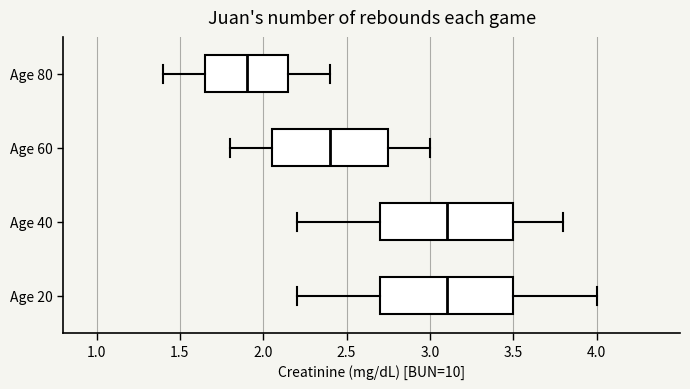

Reading bottom to top, transcribe this box plot: for each box, give where its median line is, the range the box spans, and where its two whiskers end, as read against the x-axis. The values are not printed on the chart, so give them approximately, as read against the axis.

Age 20: median 3.10, box 2.70 to 3.50, whiskers 2.20 to 4.00
Age 40: median 3.10, box 2.70 to 3.50, whiskers 2.20 to 3.80
Age 60: median 2.40, box 2.05 to 2.75, whiskers 1.80 to 3.00
Age 80: median 1.90, box 1.65 to 2.15, whiskers 1.40 to 2.40